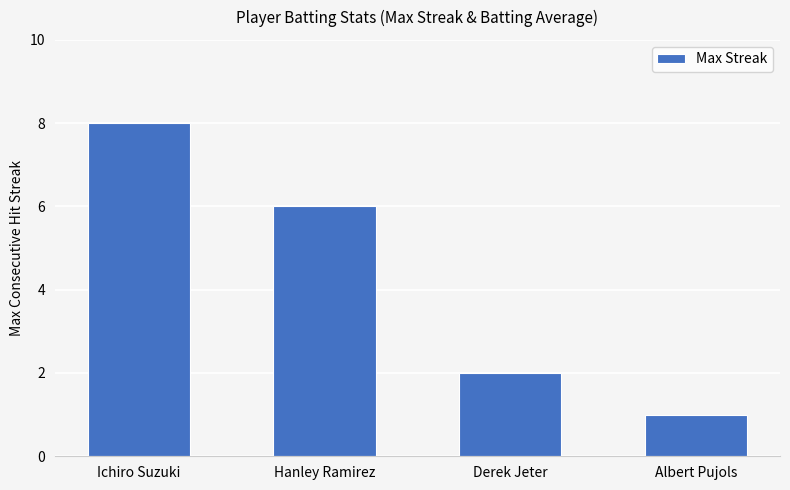

Approximately how many times larger is the value at Derek Jeter compared to Albert Pujols?

2.0